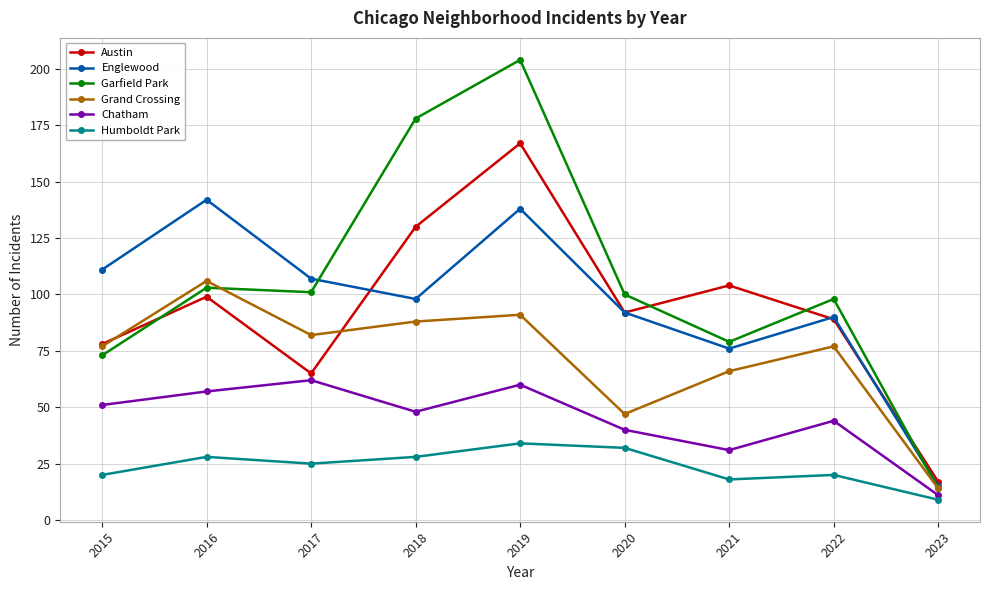

What is the sum of the Austin values at 2018 and 2016?

229